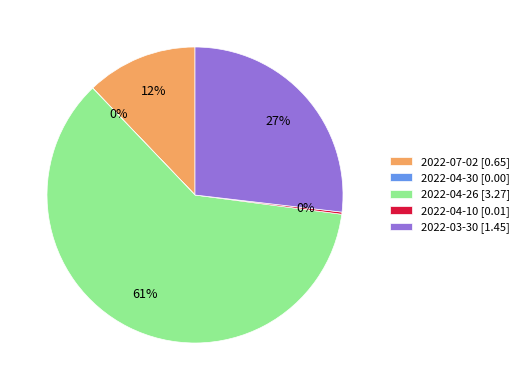

Do 2022-04-26 [3.27] and 2022-07-02 [0.65] together represent more than half of the pie?

Yes